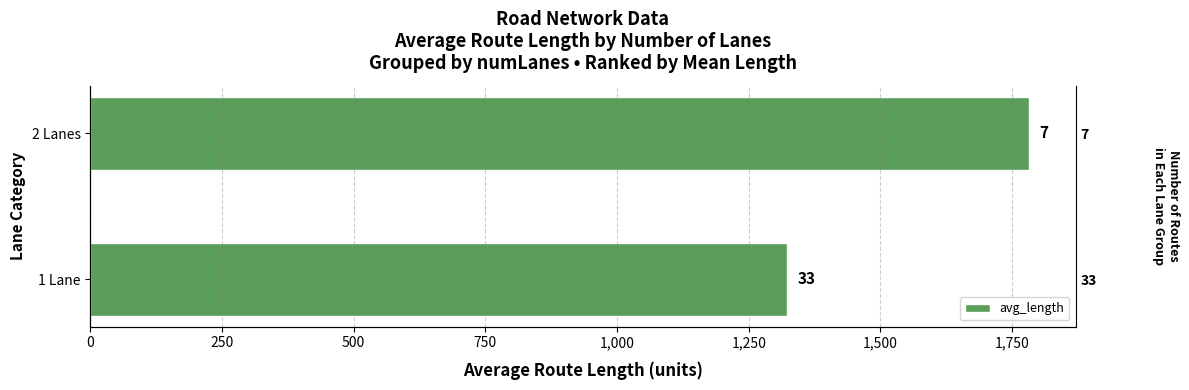

What is the change in value from 0 to 250?

+458.0